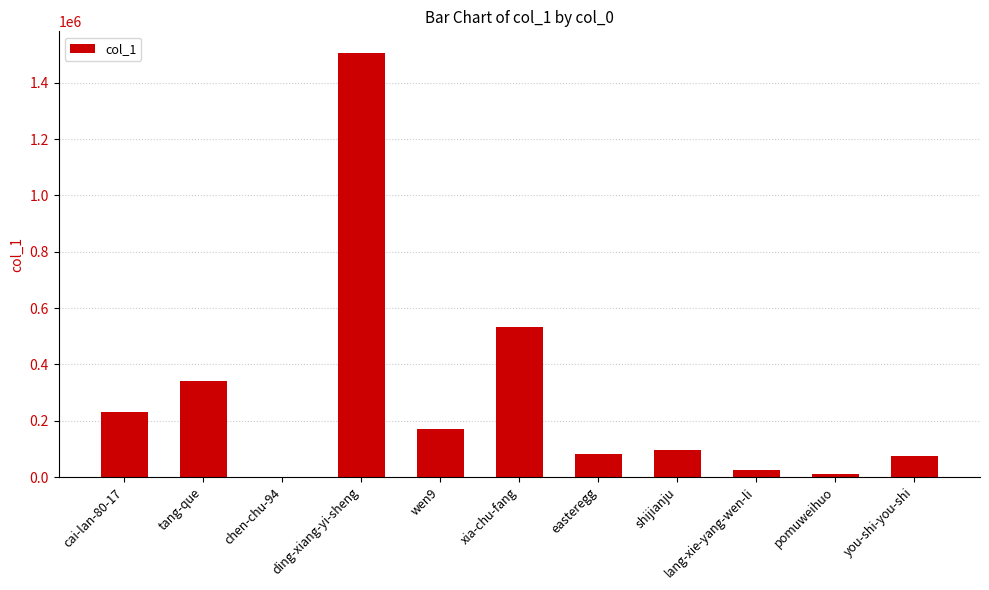

What is the greatest value displayed?

1506997